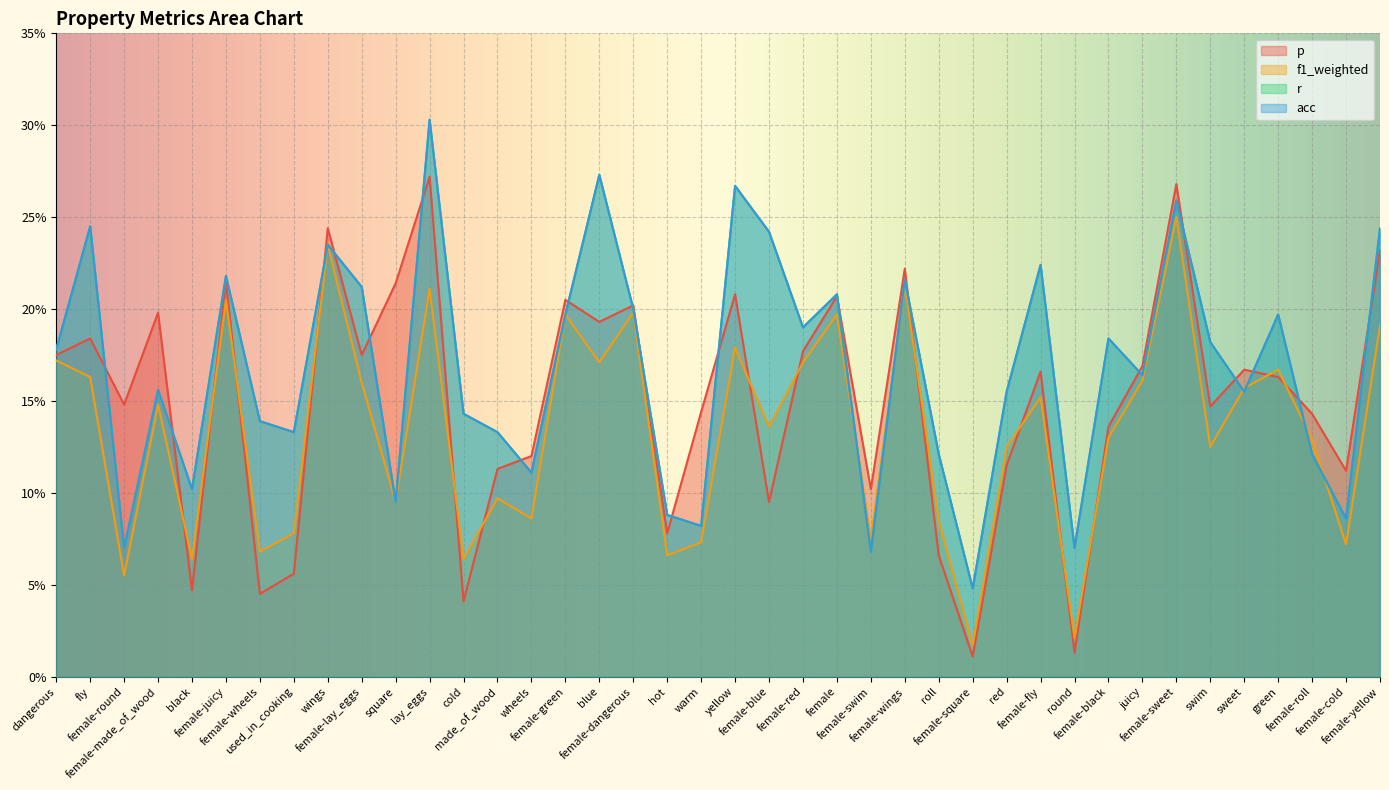

Which has a higher value, cold or female-dangerous?

female-dangerous